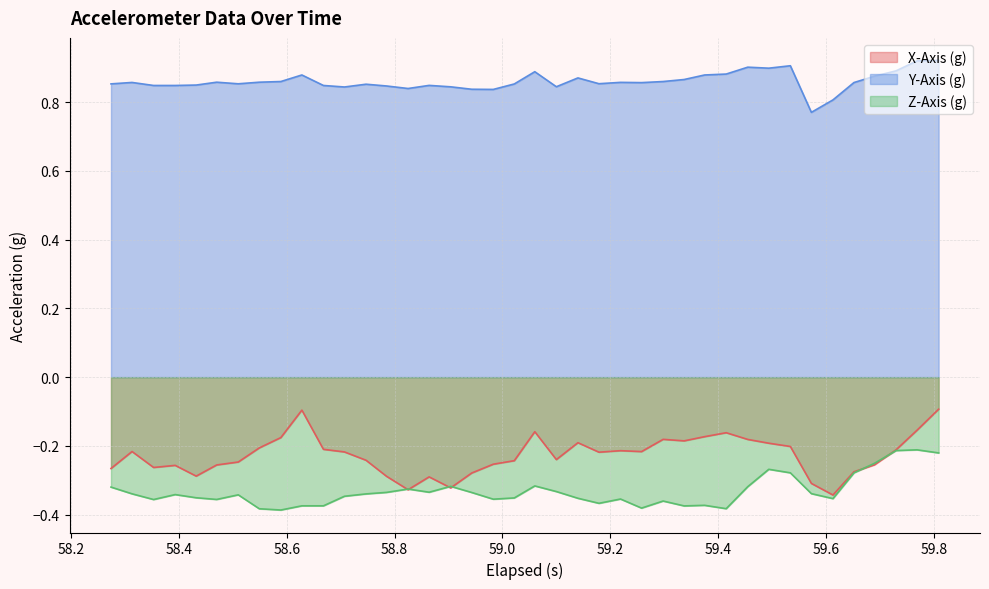

Does the chart have visible grid lines?

Yes